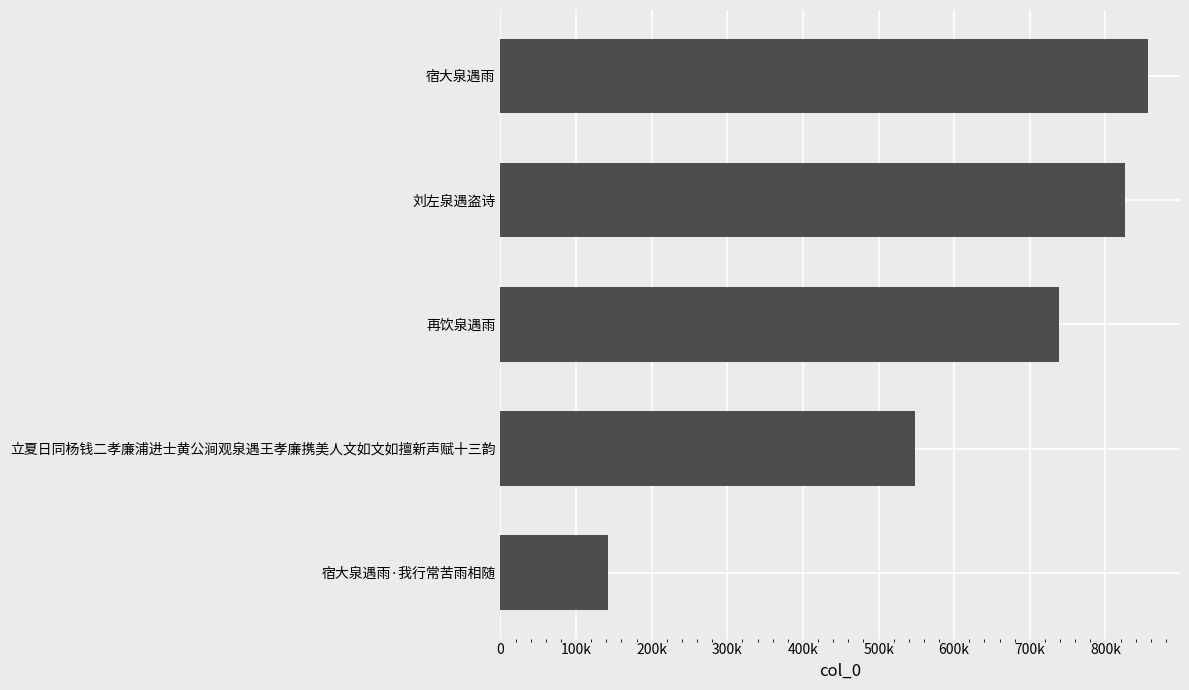

Does the chart contain any negative values?

No